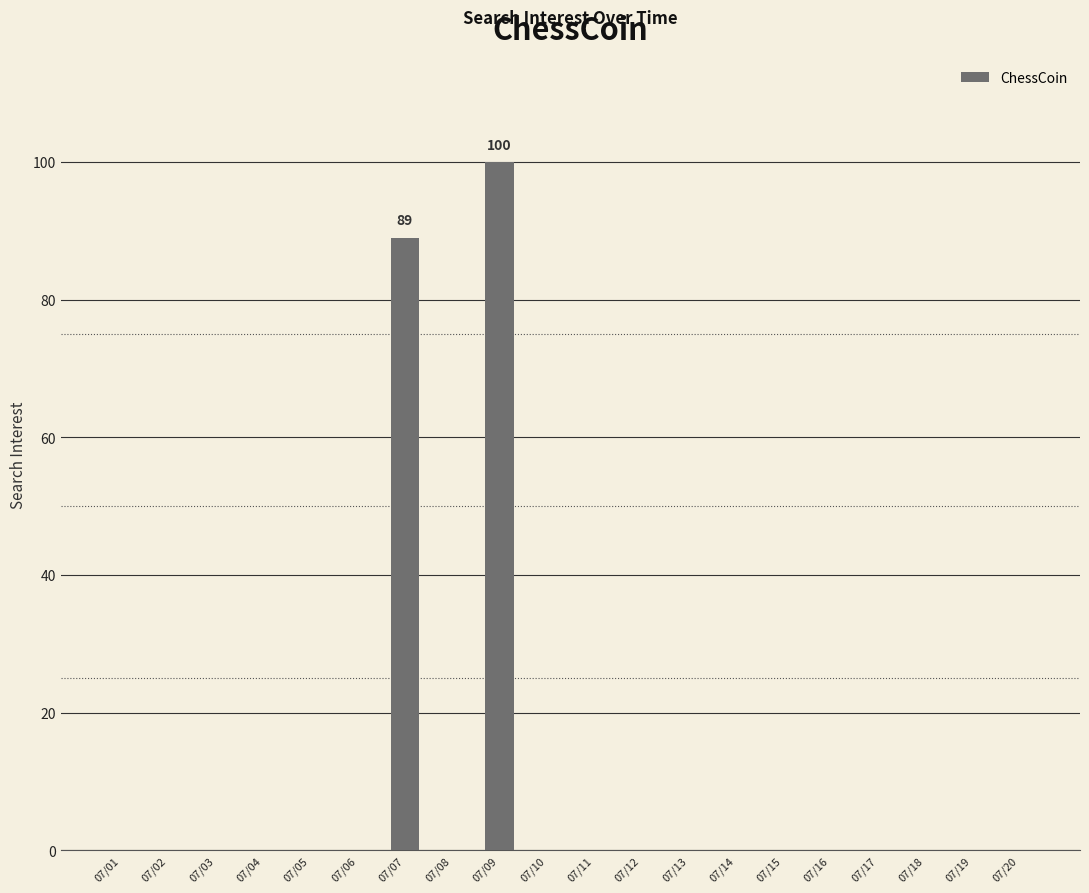

What is the sum of all values?

189